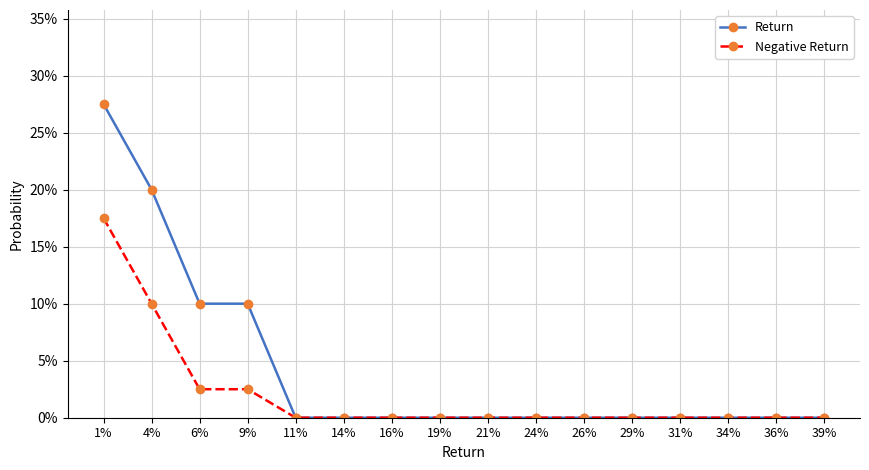

Does the chart have visible grid lines?

Yes